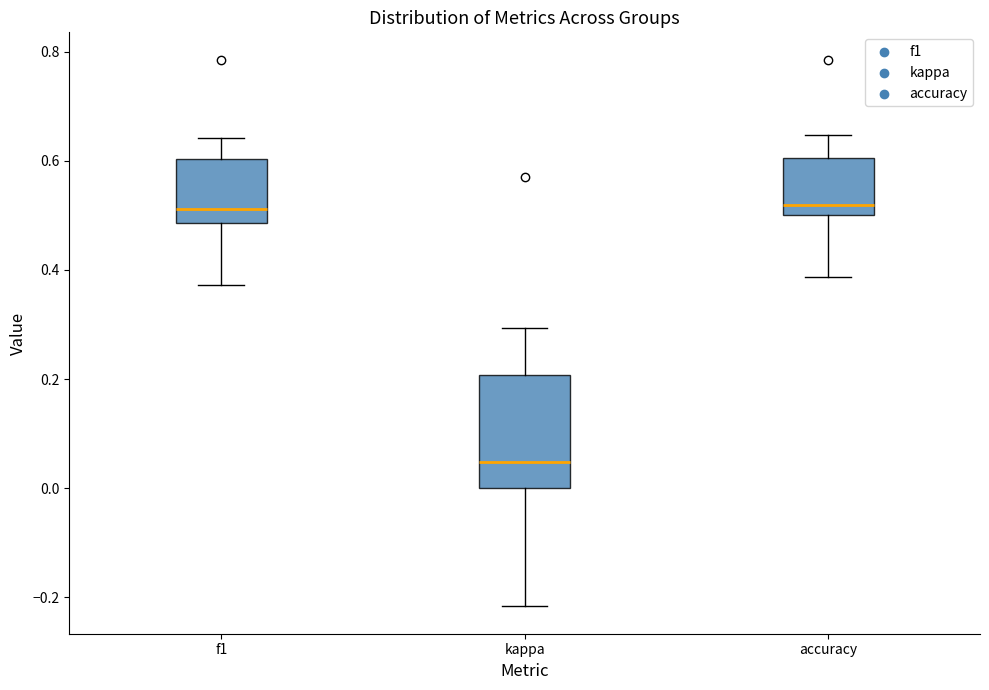

Where is the lower edge of the box for kappa on the y-axis? The values are not printed on the chart, so give them approximately, as read against the axis.

0.00